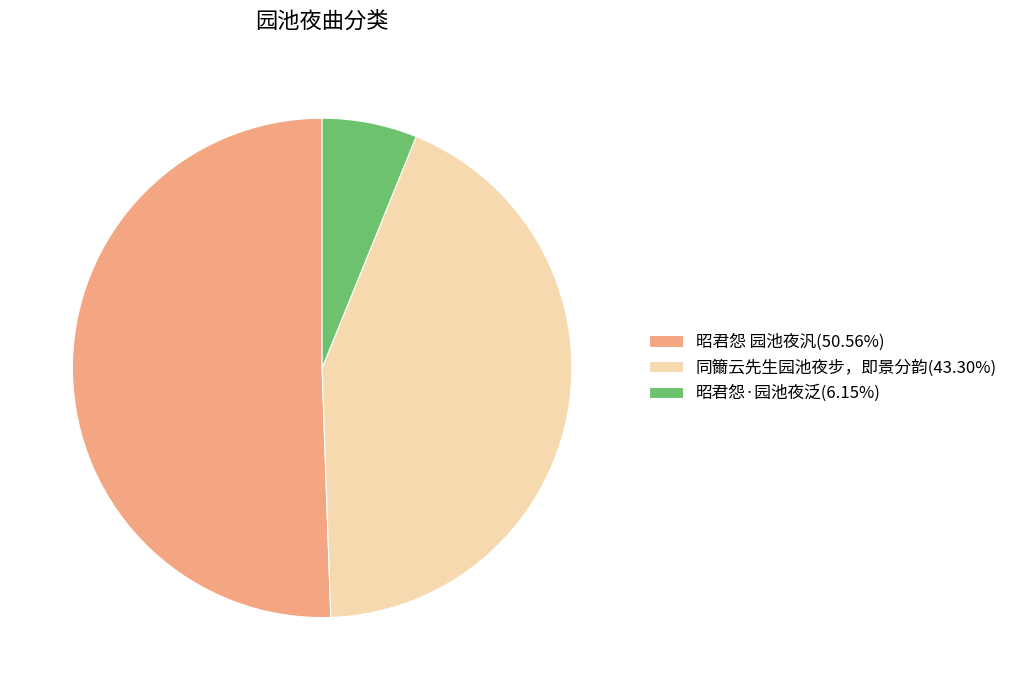

Which slice is the smallest?

昭君怨·园池夜泛